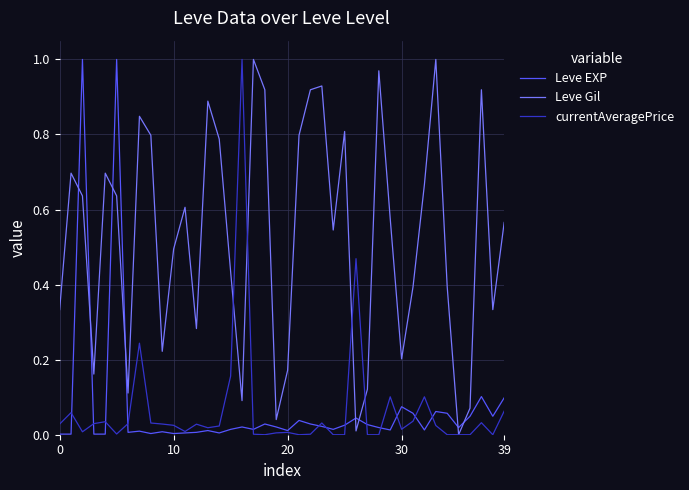

Reading left to right, what are all the values shown in this chart?

Leve EXP: 0.0	0.0	1.0	0.0	0.0	1.0	0.0	0.0	0.0	0.0	0.0	0.0	0.0	0.0	0.0	0.0	0.0	0.0	0.0	0.0	0.0	0.0	0.0	0.0	0.0	0.0	0.0	0.0	0.0	0.0	0.1	0.1	0.0	0.1	0.1	0.0	0.0	0.1	0.0	0.1
Leve Gil: 0.3	0.7	0.6	0.2	0.7	0.6	0.1	0.8	0.8	0.2	0.5	0.6	0.3	0.9	0.8	0.4	0.1	1.0	0.9	0.0	0.2	0.8	0.9	0.9	0.5	0.8	0.0	0.1	1.0	0.6	0.2	0.4	0.7	1.0	0.4	0.0	0.1	0.9	0.3	0.6
currentAveragePrice: 0.0	0.1	0.0	0.0	0.0	0.0	0.0	0.2	0.0	0.0	0.0	0.0	0.0	0.0	0.0	0.2	1.0	0.0	0.0	0.0	0.0	0.0	0.0	0.0	0.0	0.0	0.5	0.0	0.0	0.1	0.0	0.0	0.1	0.0	0.0	0.0	0.0	0.0	0.0	0.1